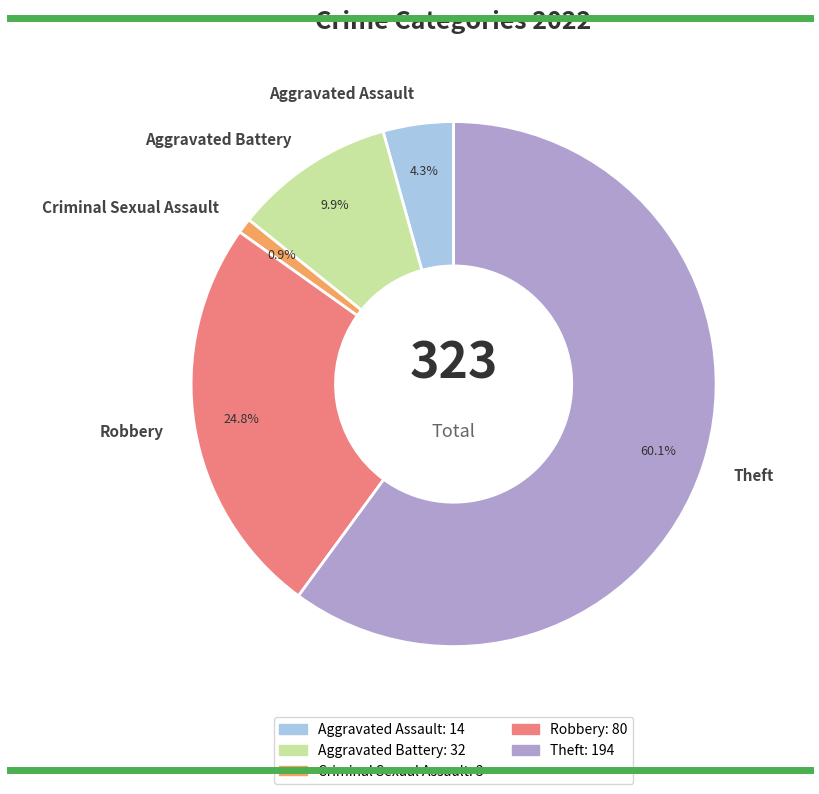

To the nearest percent, what is the average slice percentage?

20%